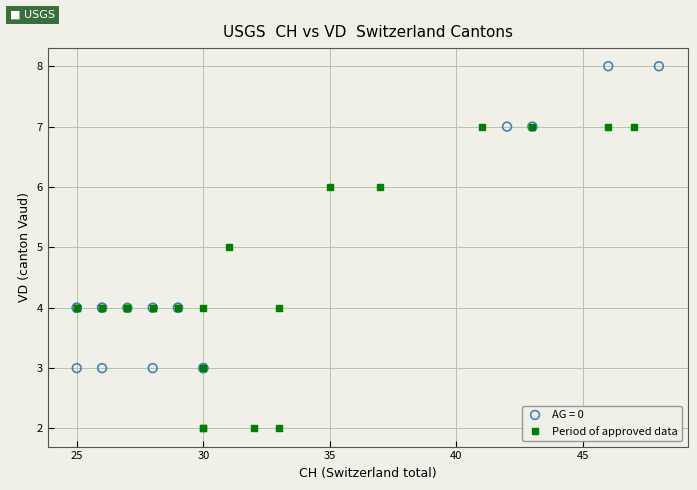

Which series contains the highest Y value?

AG = 0